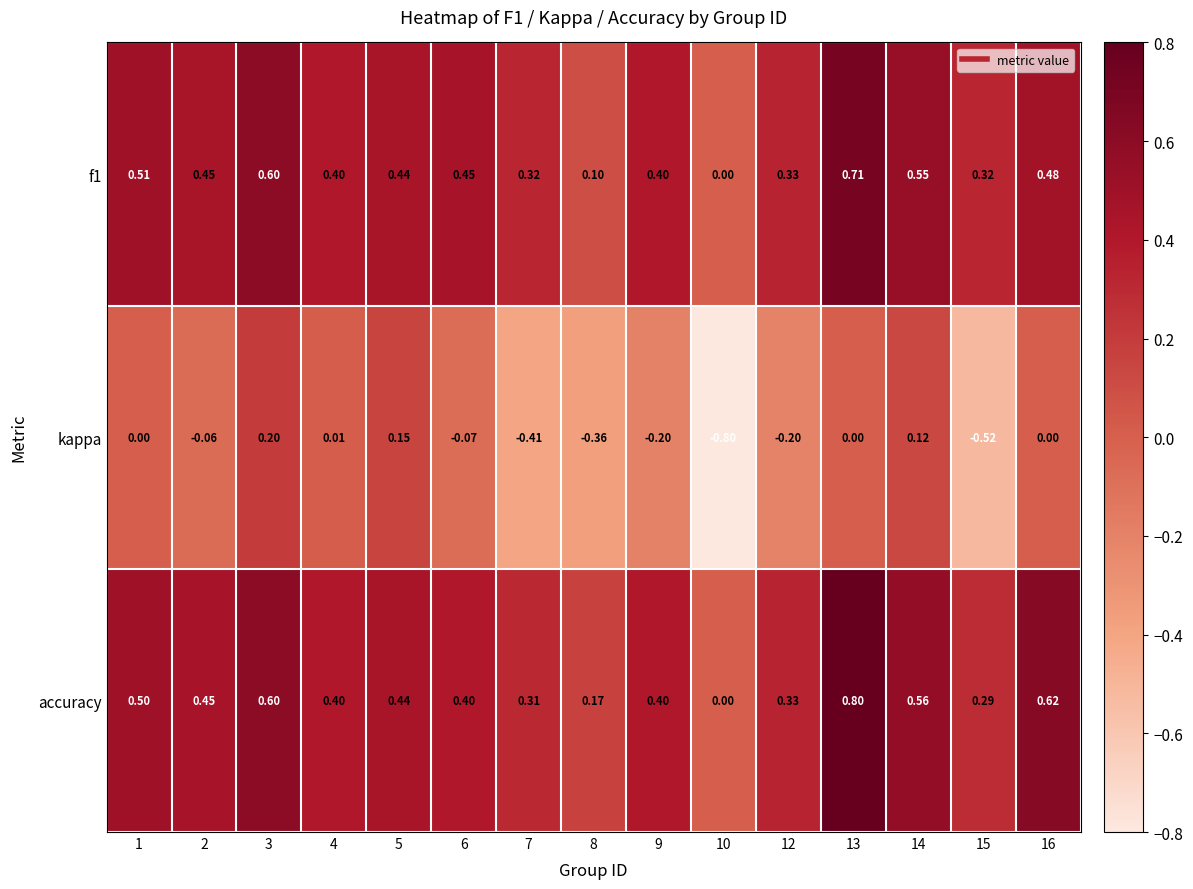

Which series has the widest spread of values?

kappa